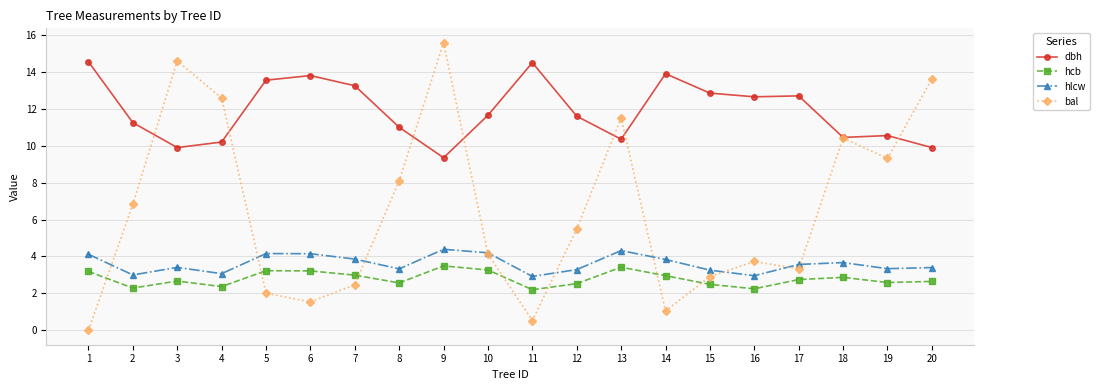

What are all the series names shown in the legend?

dbh, hcb, hlcw, bal